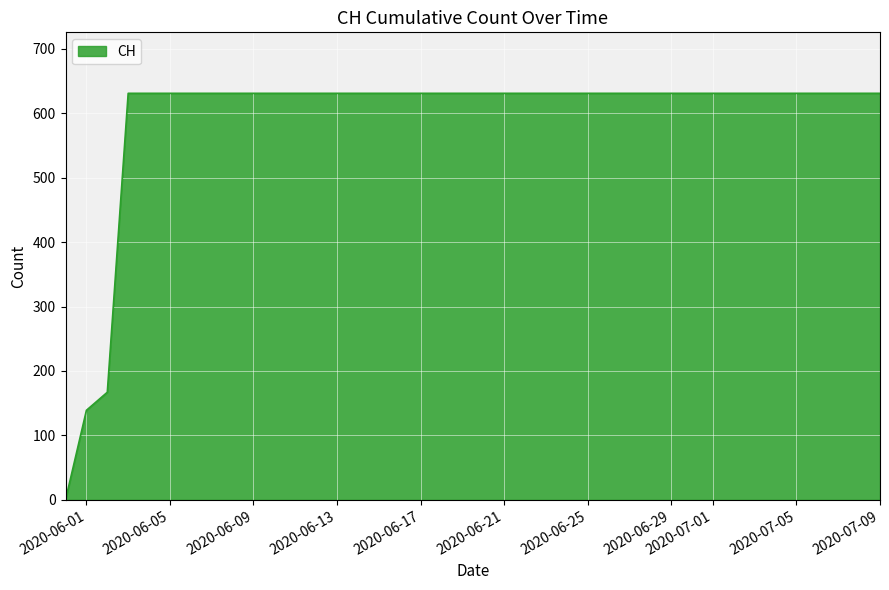

How many lines are shown in the chart?

1